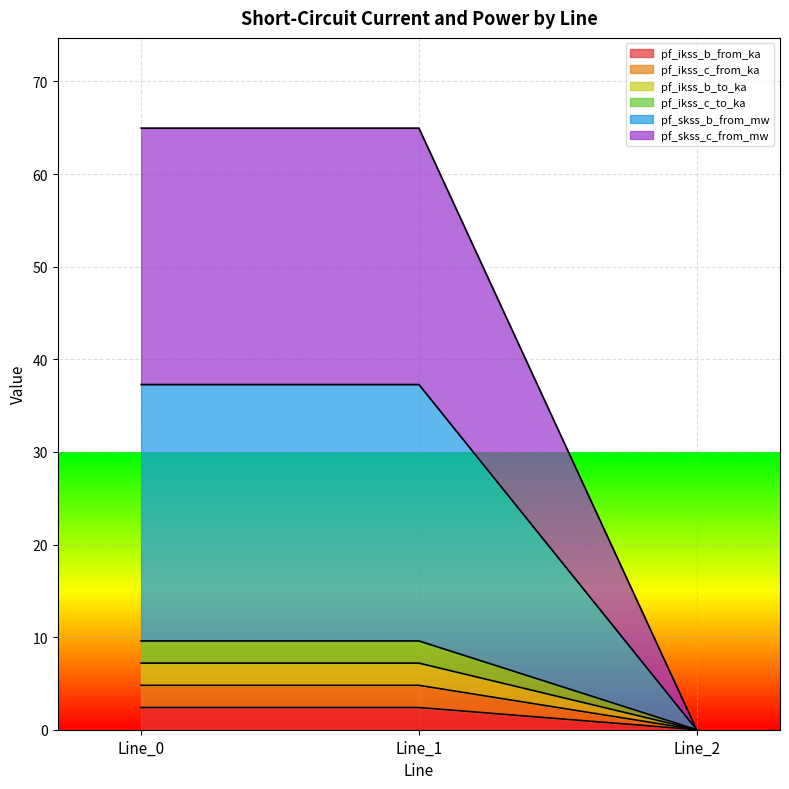

True or false: pf_ikss_b_to_ka has a value of 2.4 at Line_0.

True